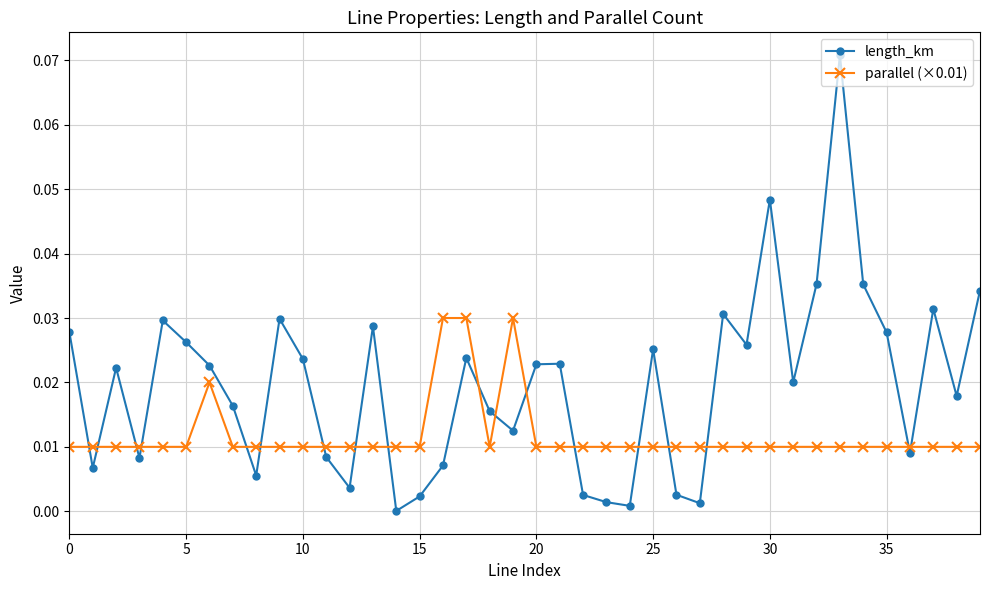

Which series has the largest total across all categories?

length_km